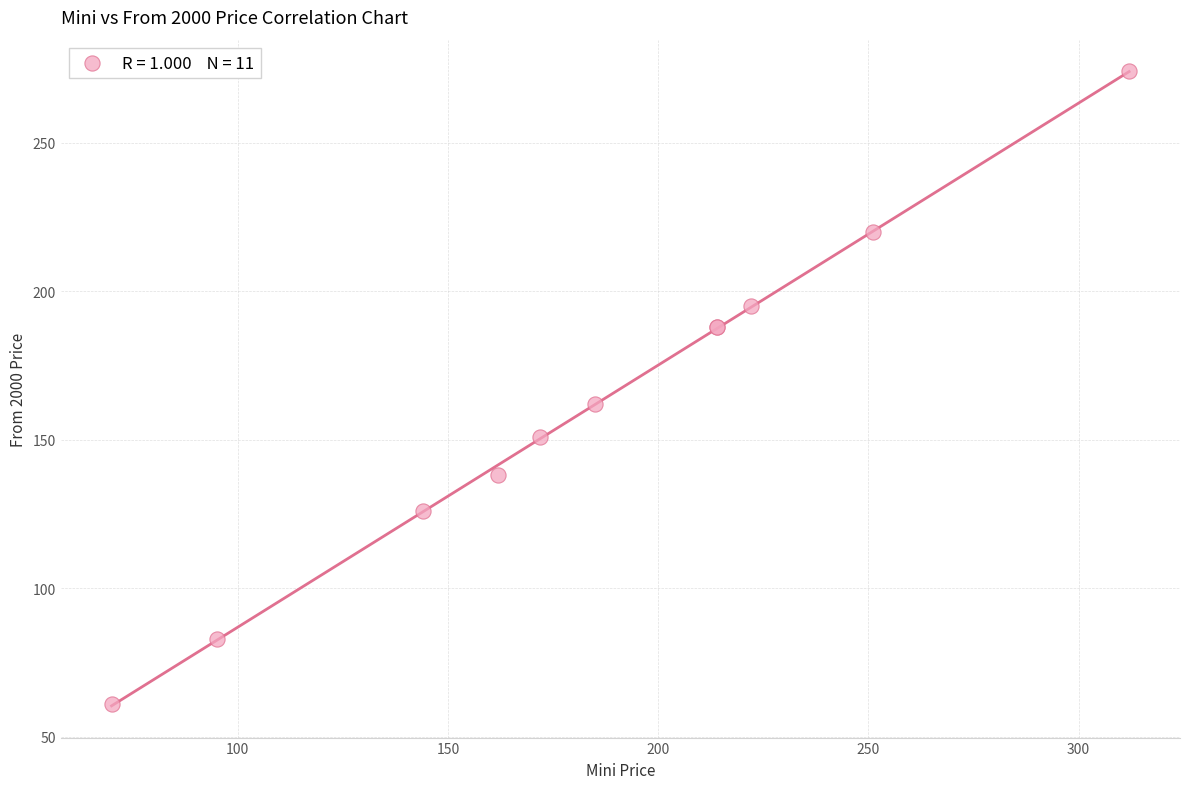

What Y value in the scatter plot is closest to 167?

162